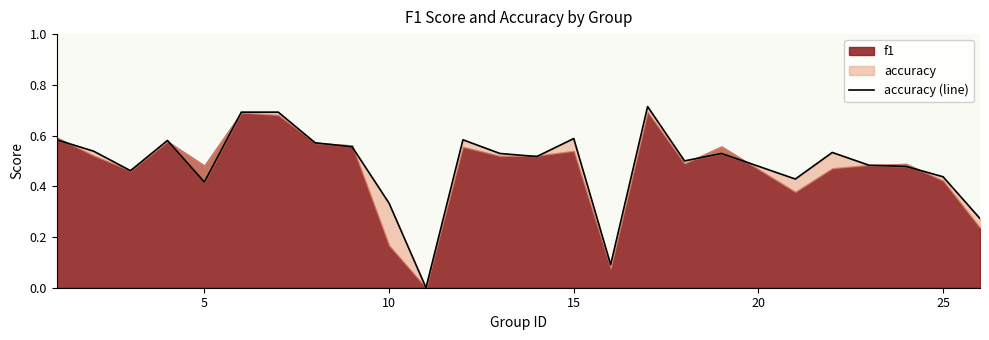

How many interior local peaks (higher than both neighbors) does the data have?

6